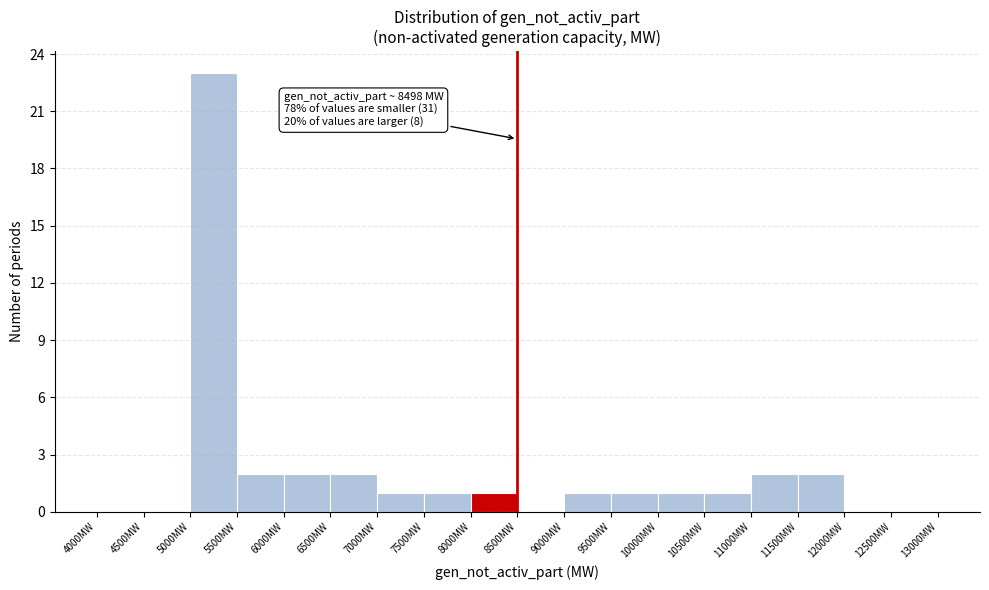

Over which range of the x-axis is the bar tallest?

5000 to 5500